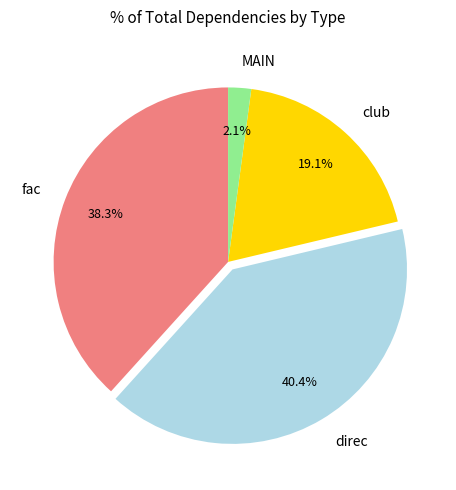

To the nearest percent, what portion does club represent?

19%